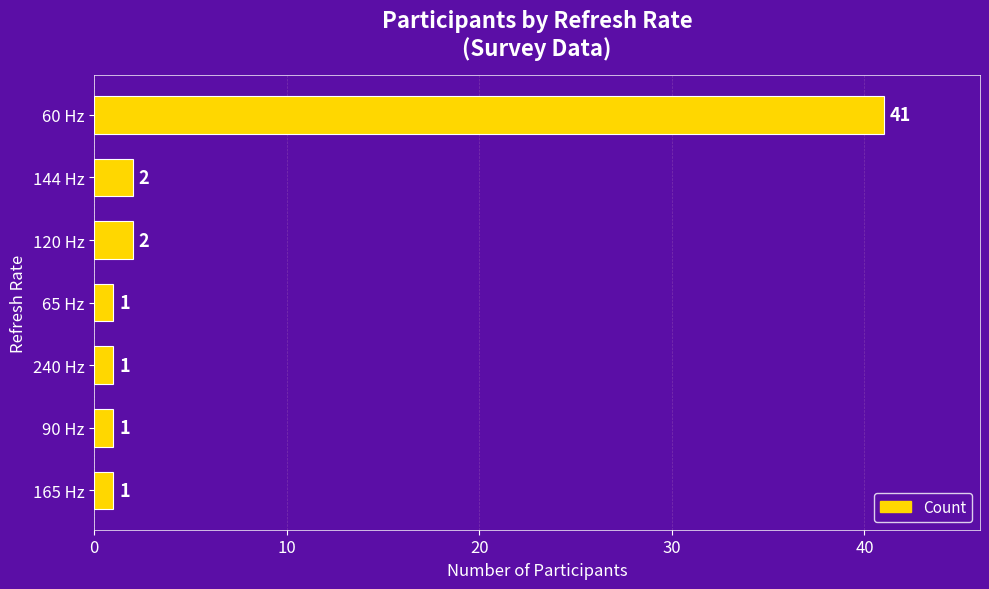

Between 65 Hz and 144 Hz, which is larger?

144 Hz